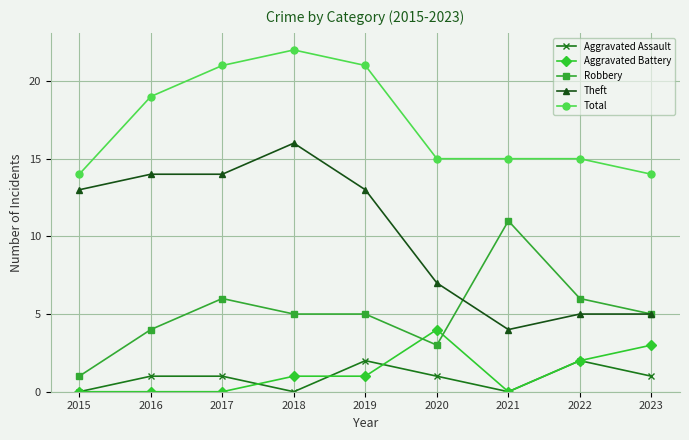

At 2019, list the series in order from smallest to largest.

Aggravated Battery, Aggravated Assault, Robbery, Theft, Total